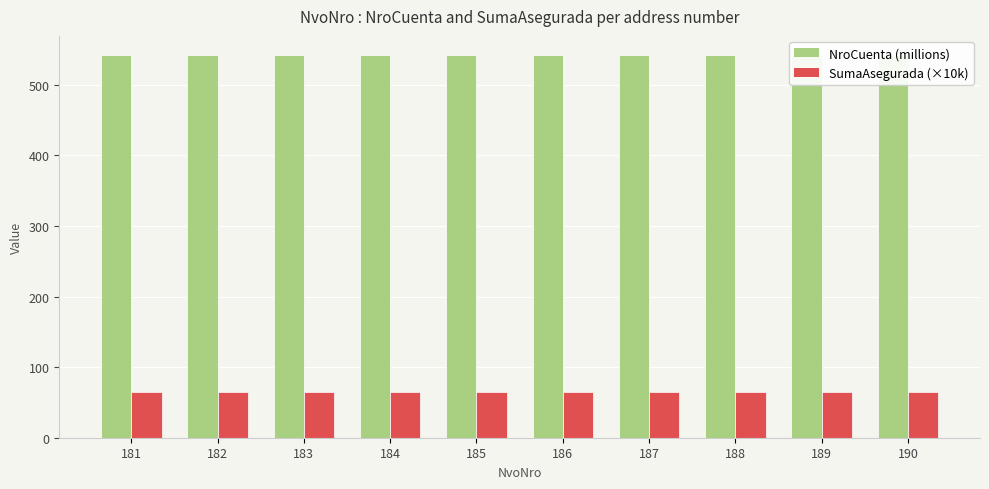

How many bars are there in each group?

2